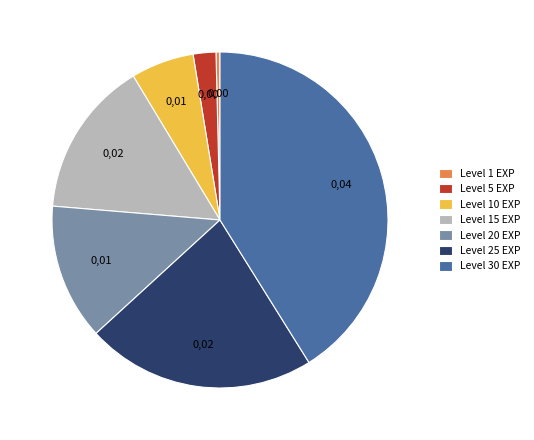

Which category has the smallest portion of the pie?

Level 1 EXP